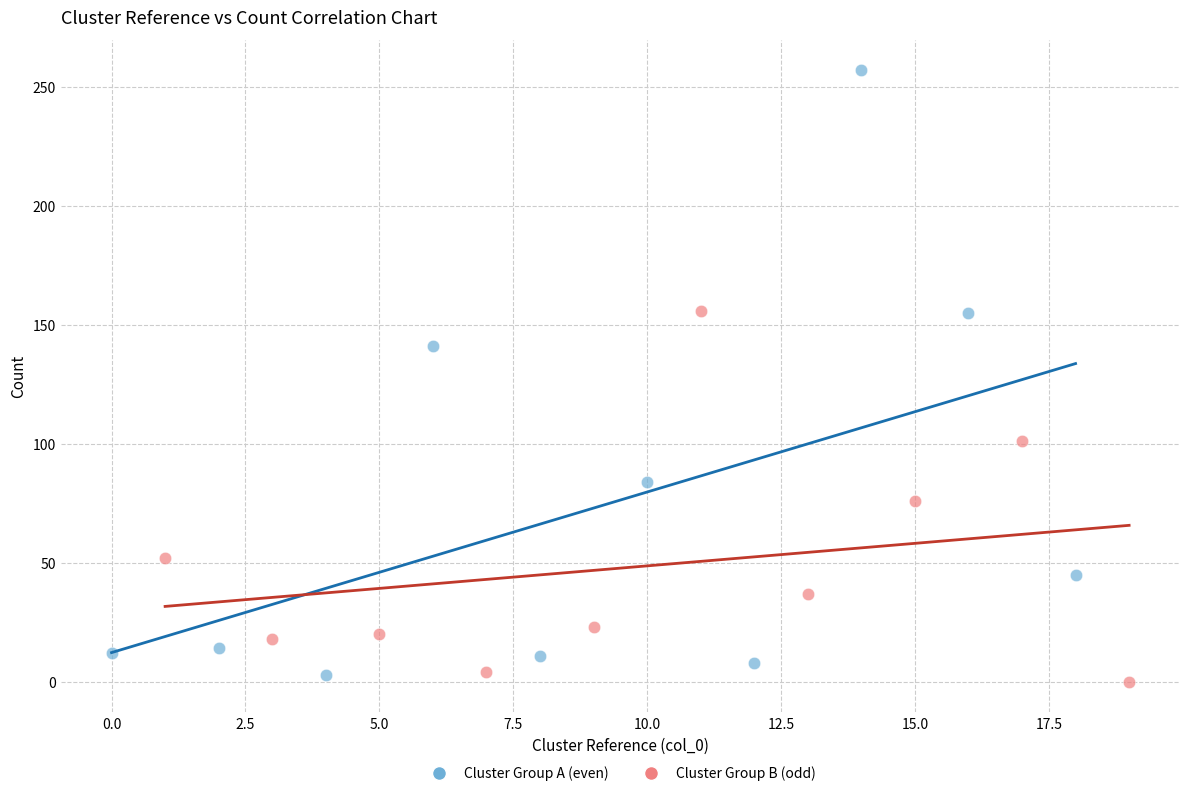

Which series reaches the minimum Y coordinate?

Cluster Group B (odd)